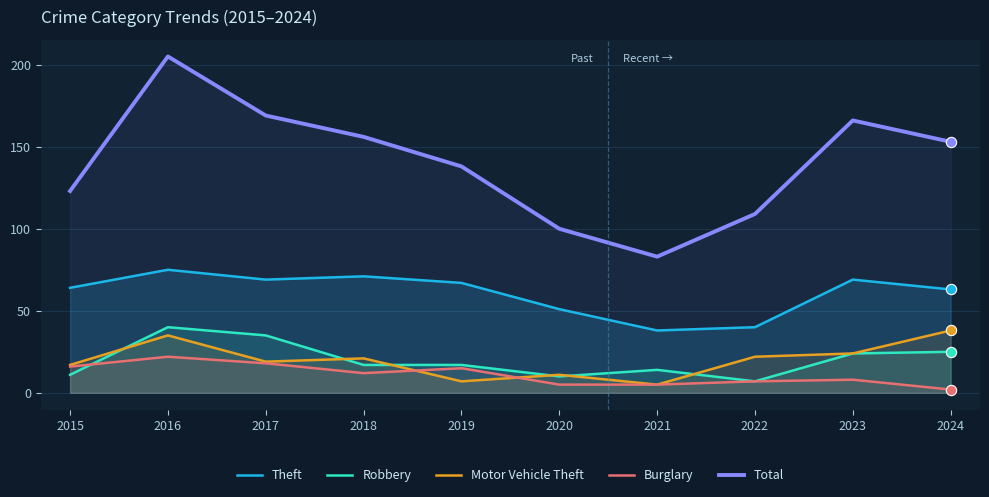

Is the value of Total at 2020 greater than the value of Motor Vehicle Theft at 2017?

Yes